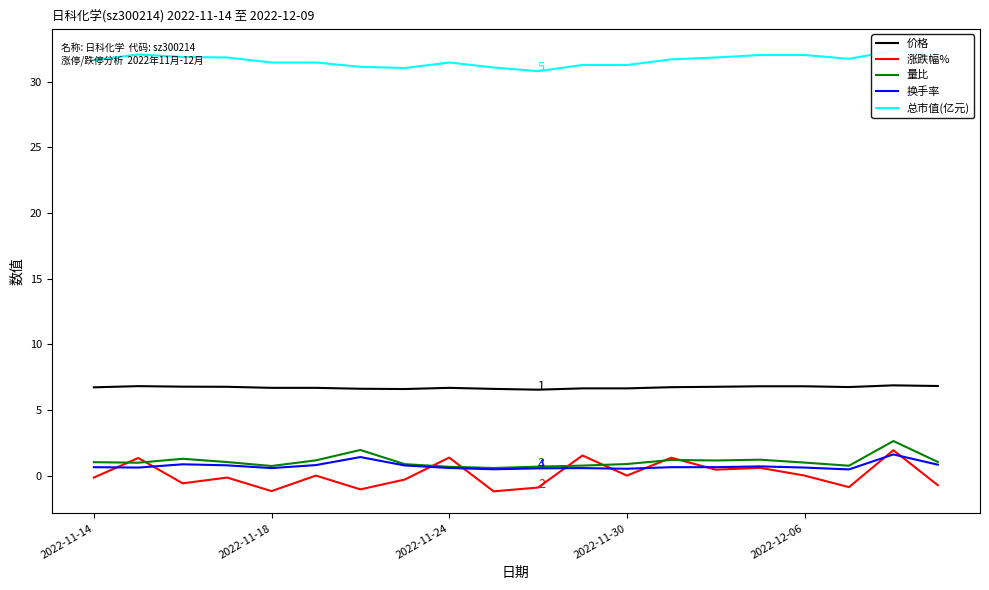

Which series has the largest range (max minus min)?

涨跌幅%